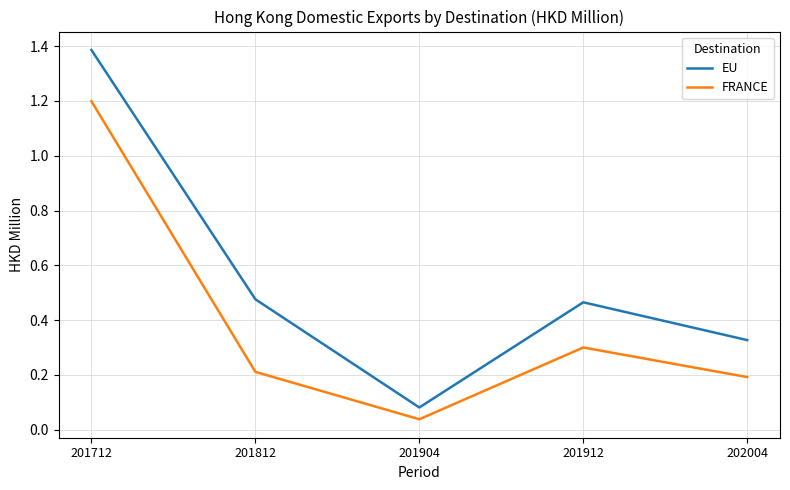

What are all the series names shown in the legend?

EU, FRANCE